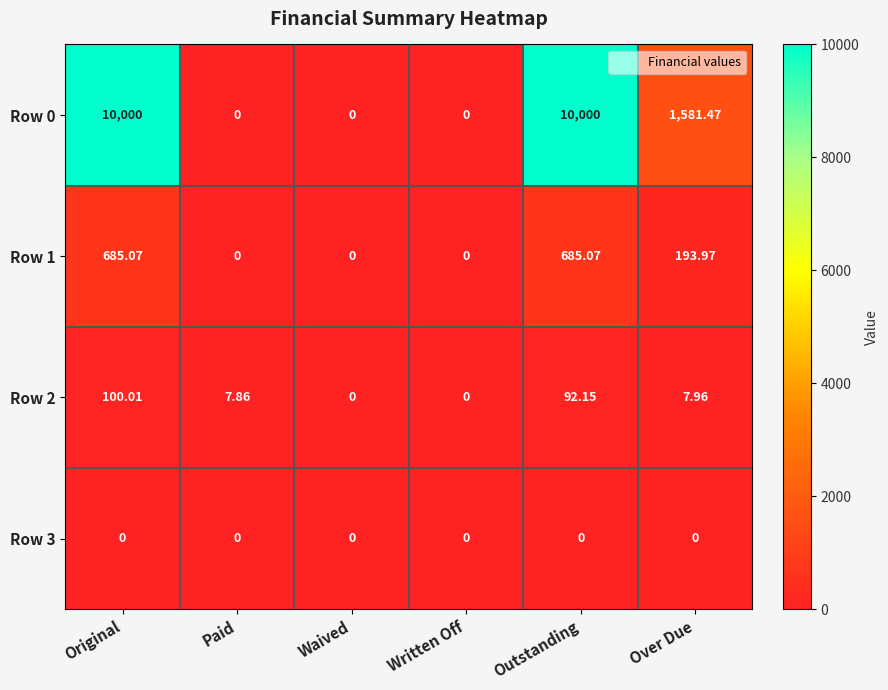

At which category is the sum across all series the highest?

Original